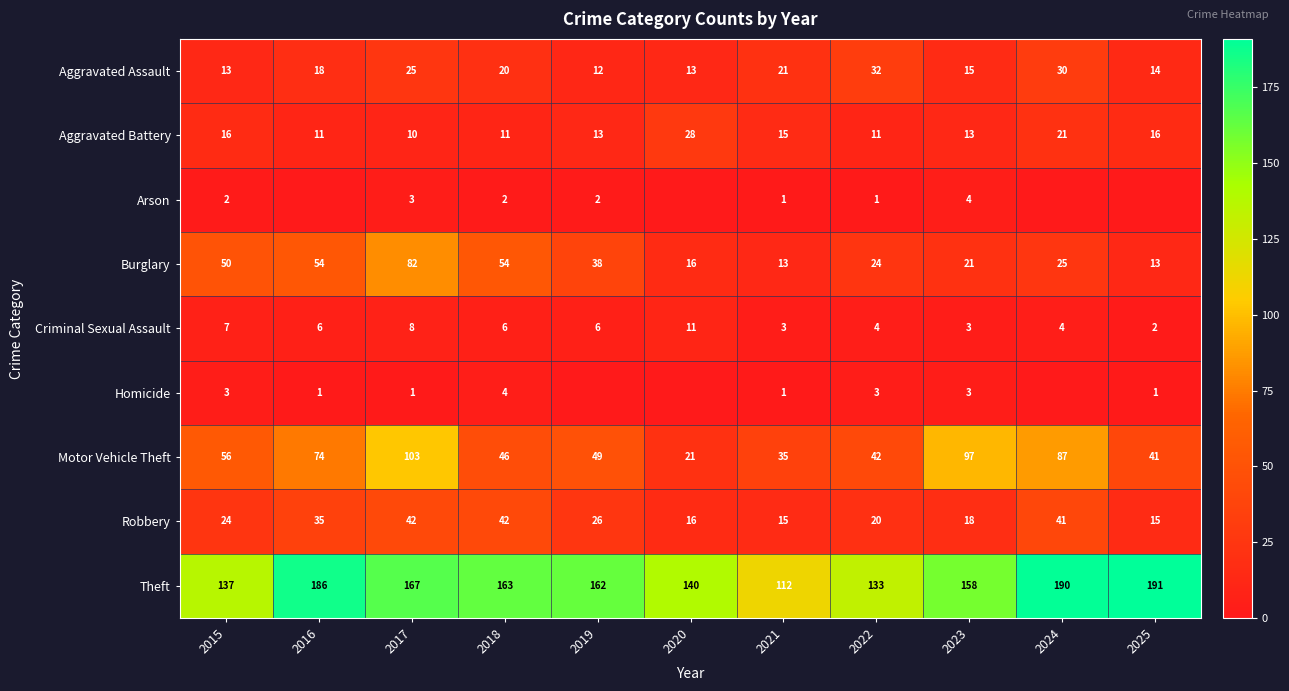

At how many categories does at least one series exceed 135?

9